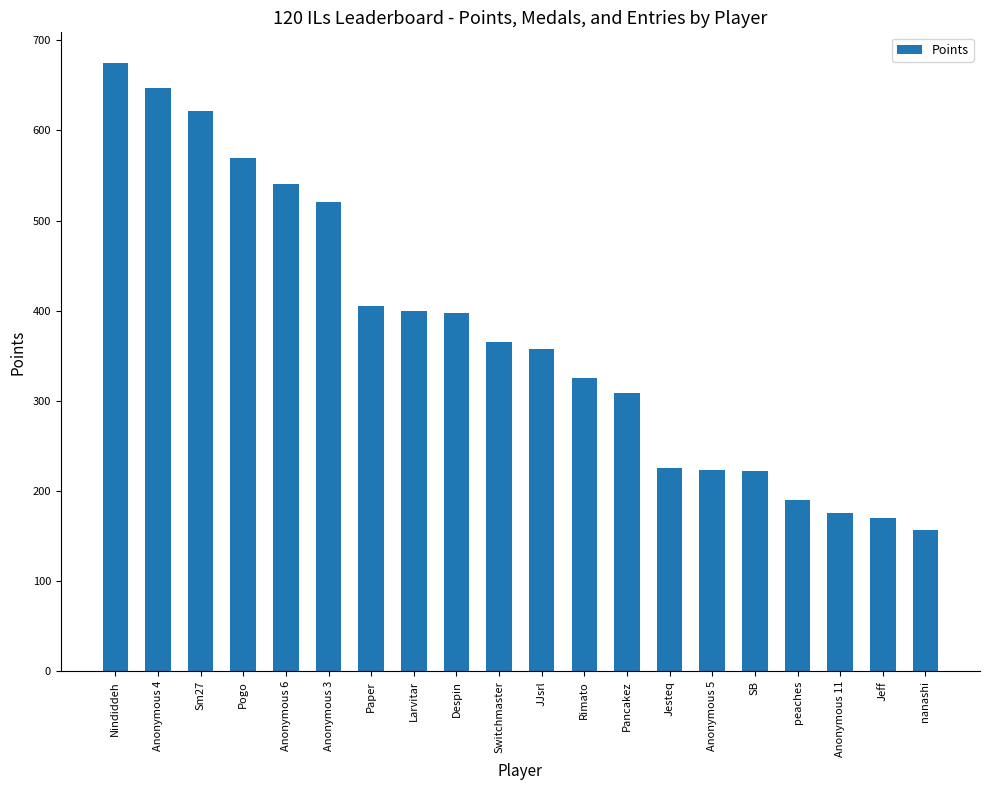

What is the label of the 15th bar from the left?

Anonymous 5